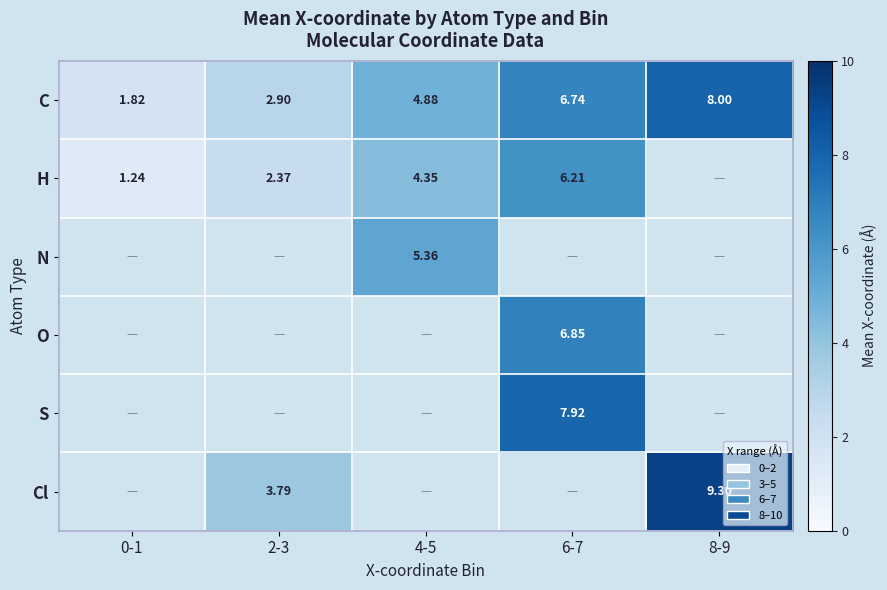

What is the spread (max minus min) of values at 2-3?

1.4